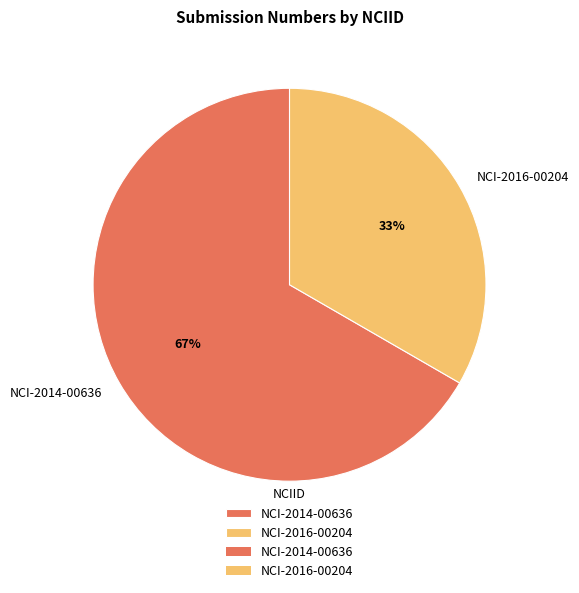

Is the sum of NCI-2014-00636 and NCI-2016-00204 greater than half?

Yes